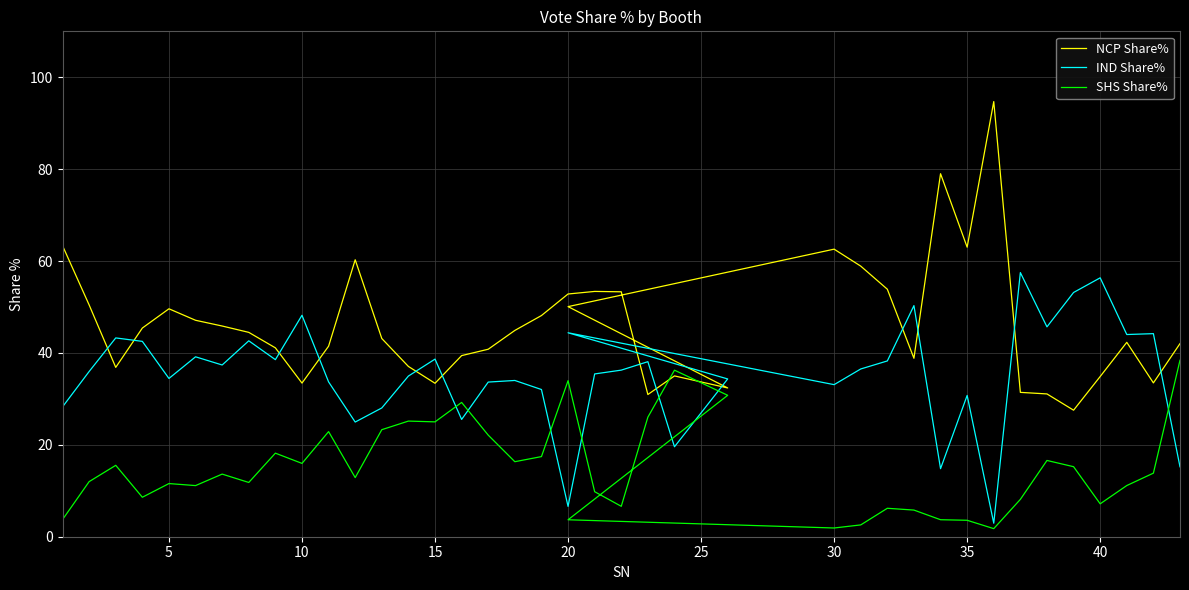

Which series has the largest total across all categories?

NCP Share%